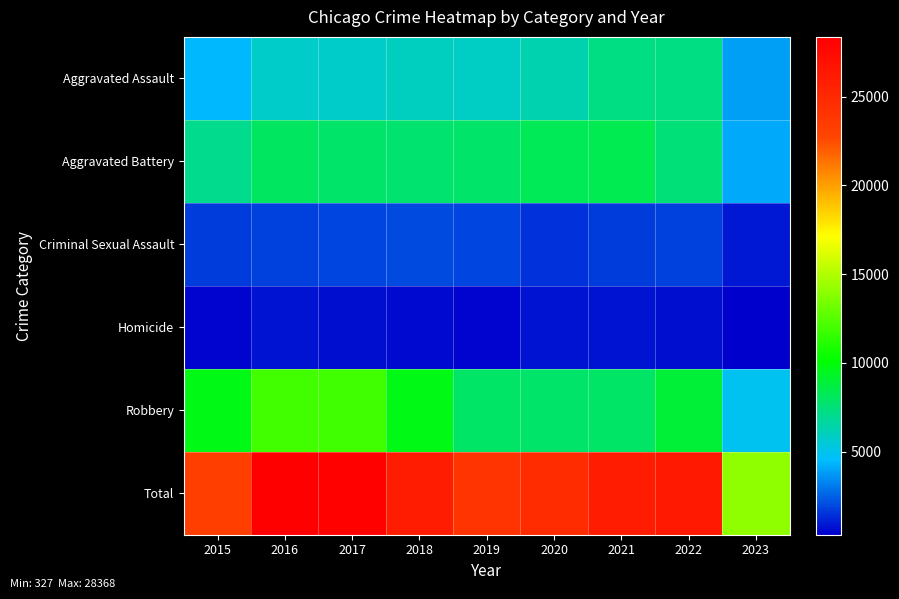

Which label corresponds to the smallest value in the chart?

2023